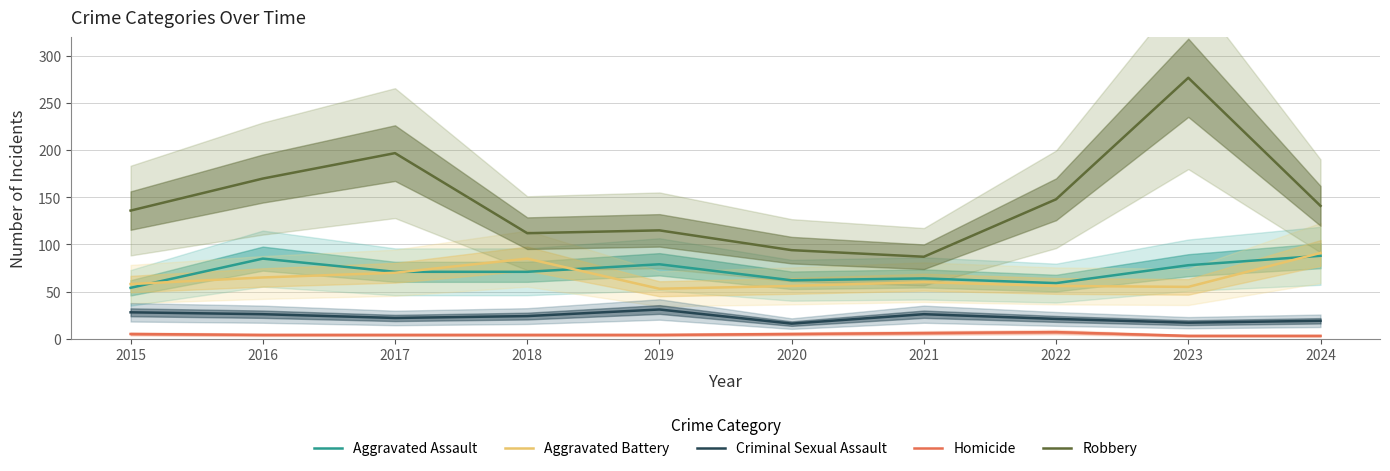

Does the chart display data point markers on the line(s)?

No